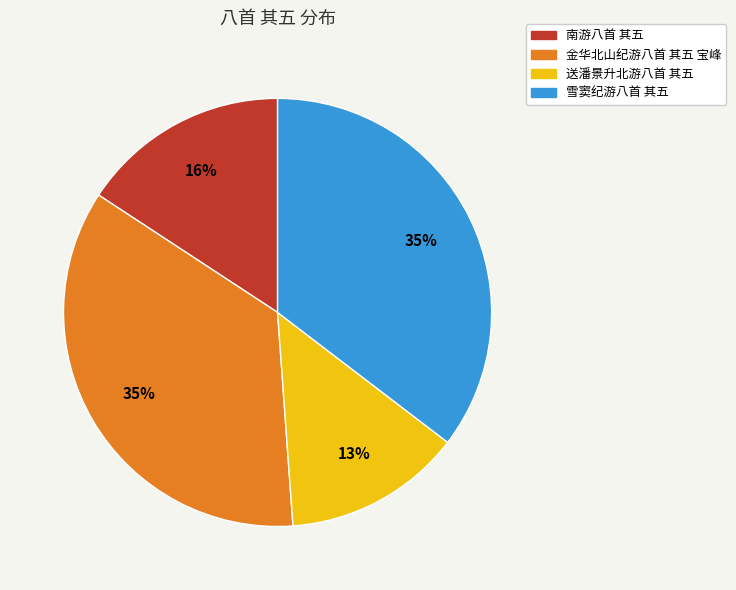

What is the ratio of the value at 金华北山纪游八首 其五 宝峰 to the value at 南游八首 其五?

2.2